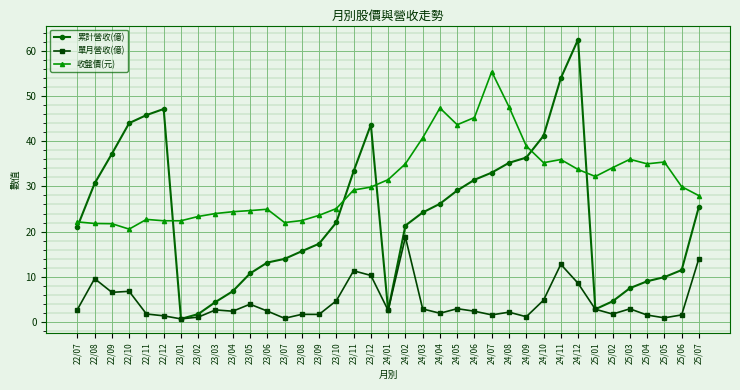

Does the chart display data point markers on the line(s)?

Yes